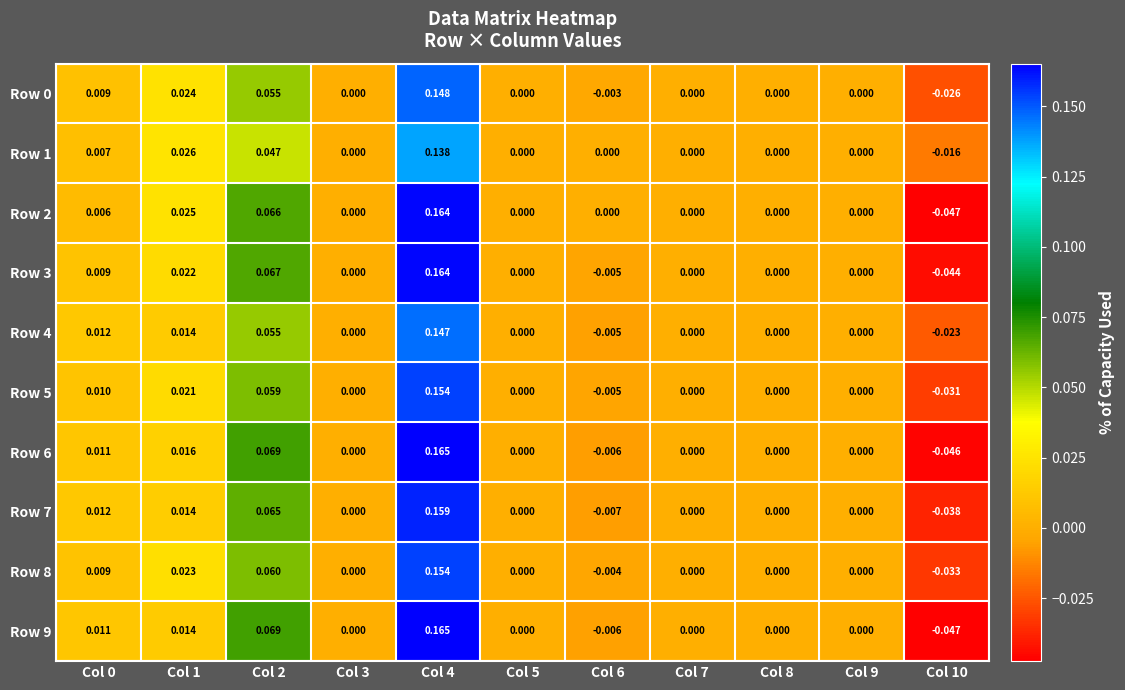

What is the total value across all series at Col 4?

1.6